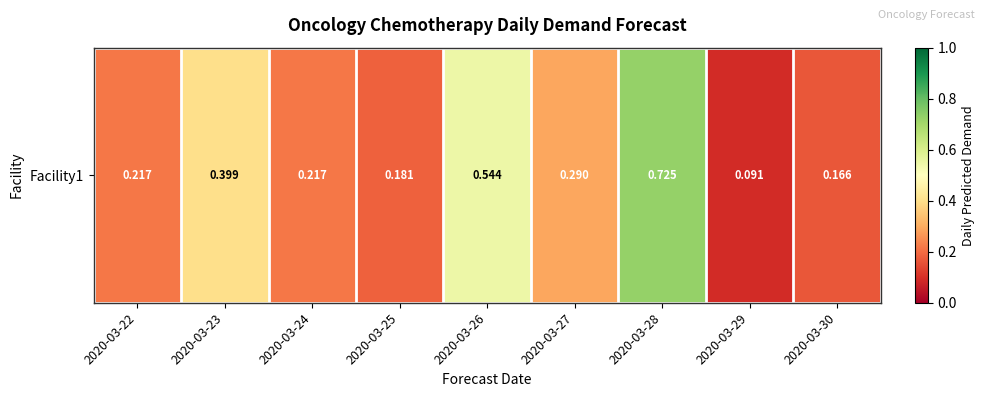

True or false: the data shows 0.4 at 2020-03-24.

False